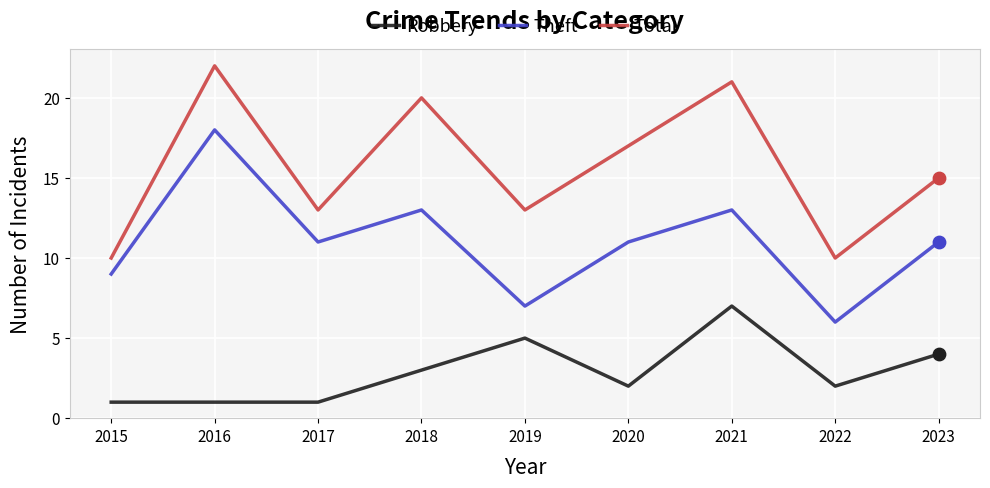

Is the value of Robbery at 2020 greater than the value of Theft at 2017?

No